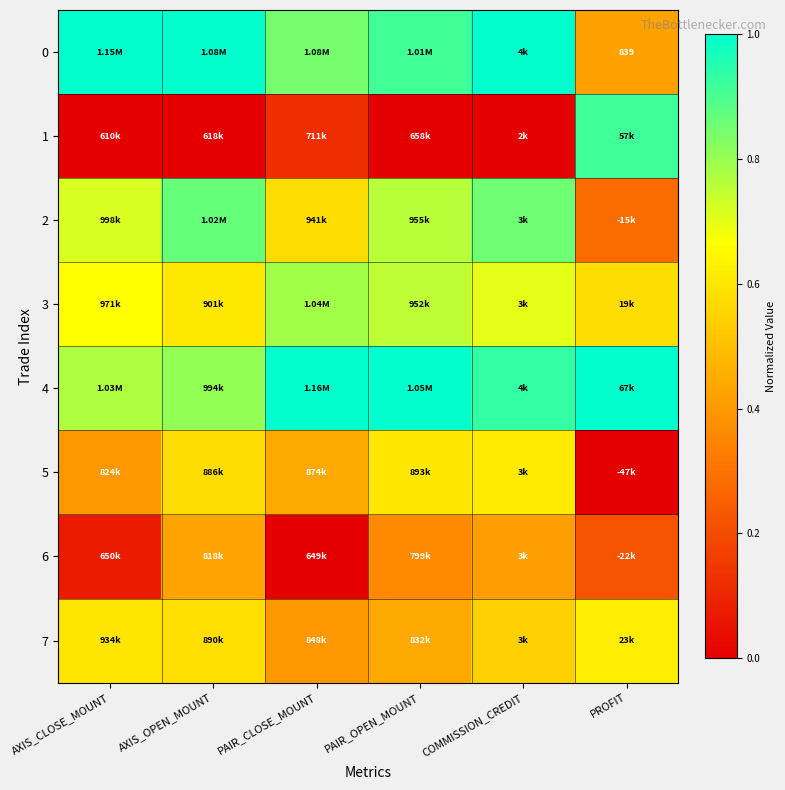

Is it true that 3 equals 0.2 at AXIS_OPEN_MOUNT?

False